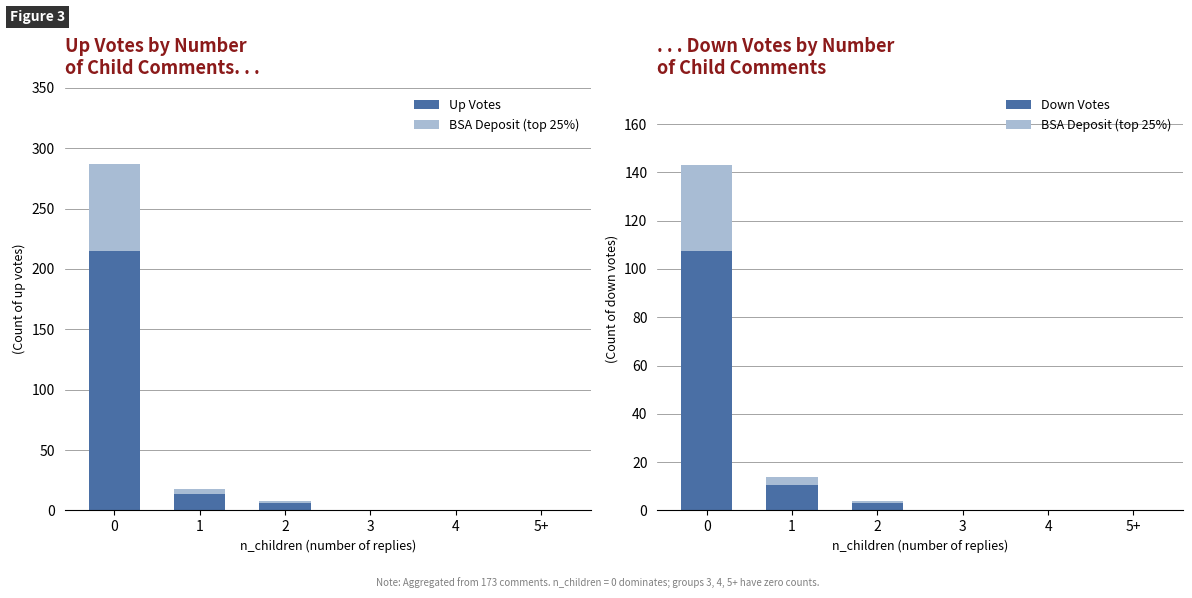

How many positive values does the Up Votes series have?

3